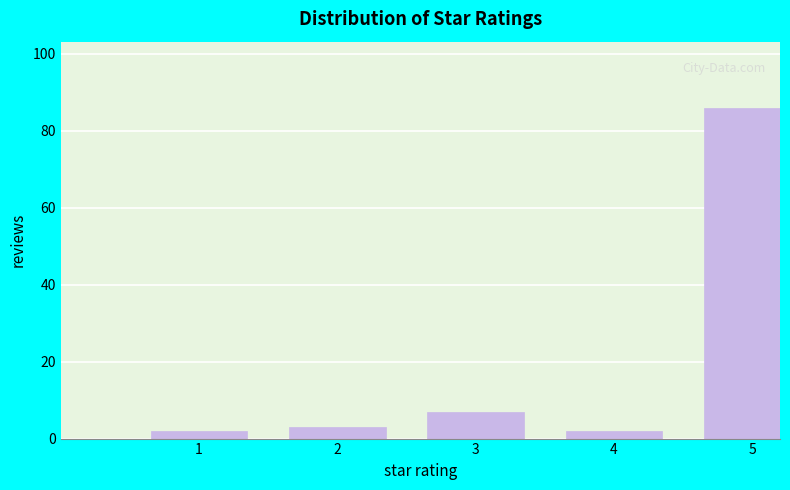

Reading left to right, transcribe all the data shown in this chart.

1=2	2=3	3=7	4=2	5=86